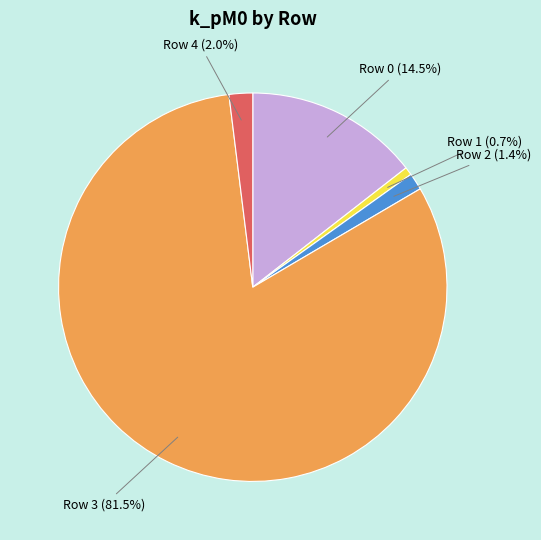

Is there any slice that represents more than half of the pie?

Yes